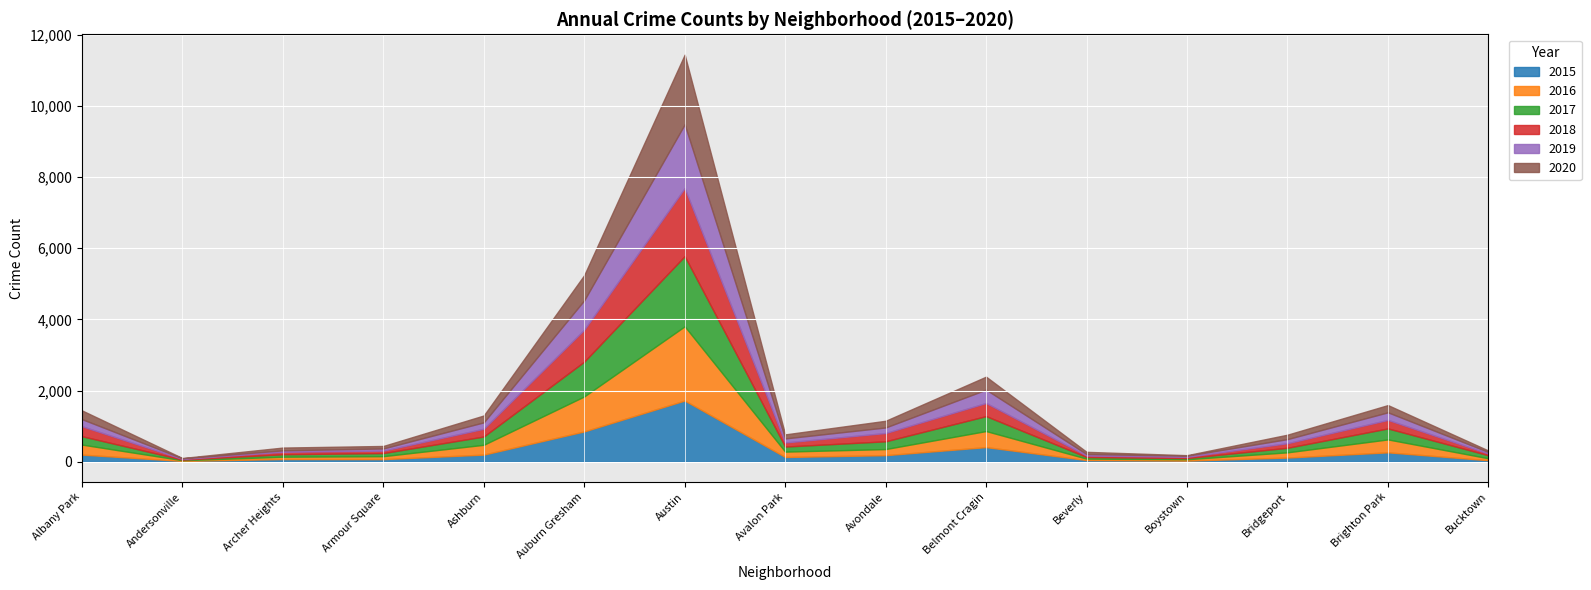

Between Andersonville and Belmont Cragin, which series saw the biggest shift?

2016